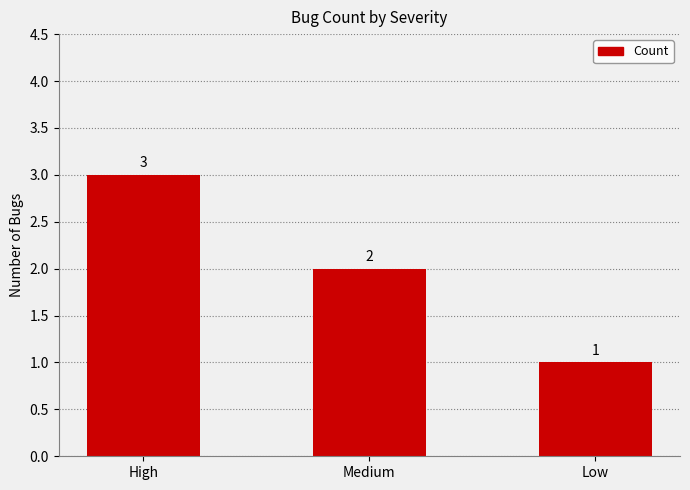

What is the difference between the maximum and minimum values?

2